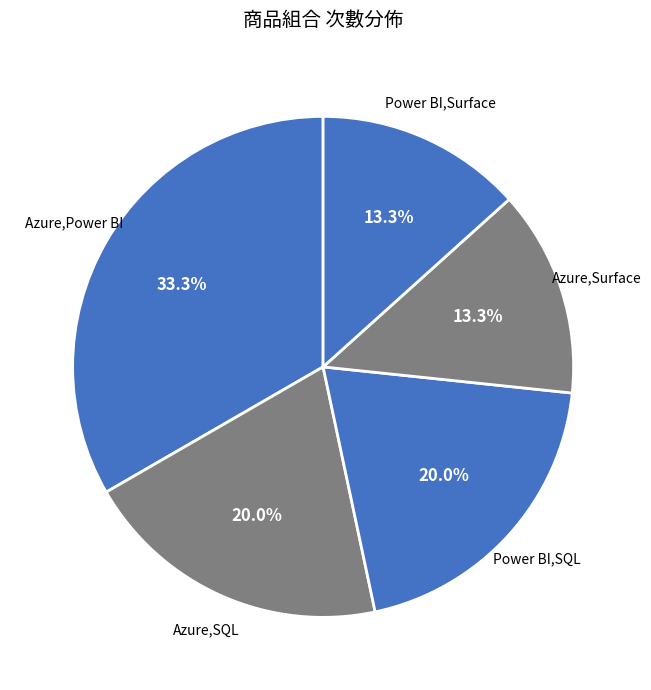

Count the number of slices in the pie.

5